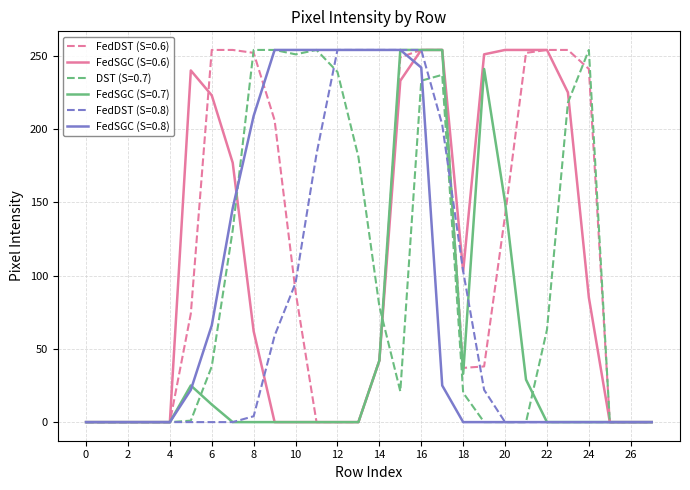

What is the maximum value shown in the chart?

254